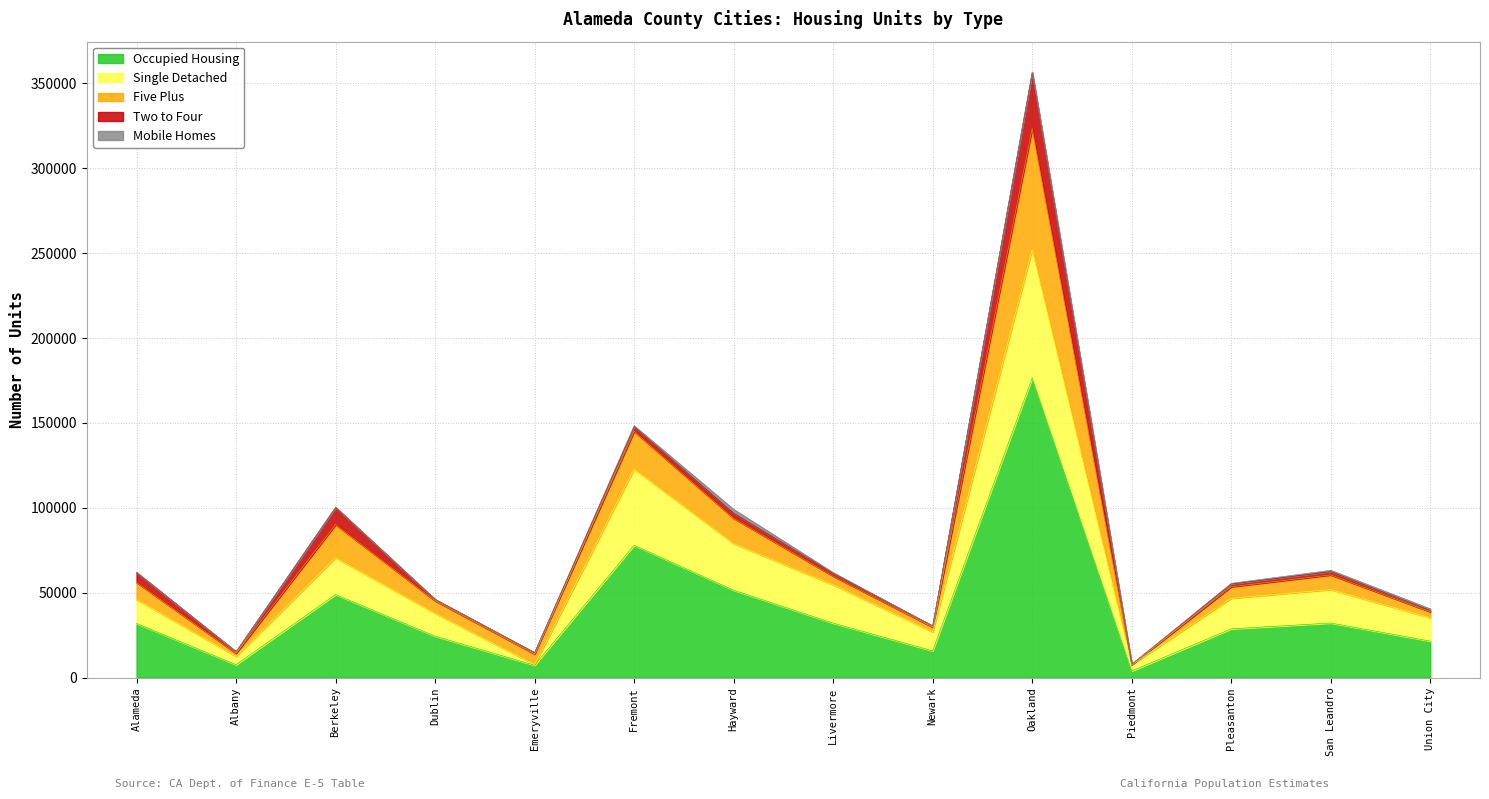

The value of Occupied Housing at San Leandro is 50793. True or false?

False